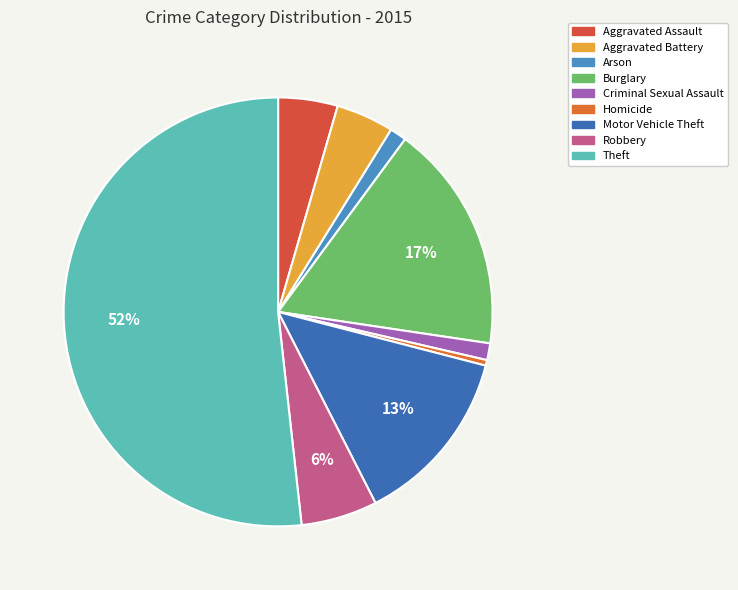

What is the change in value from Aggravated Battery to Homicide?

-28